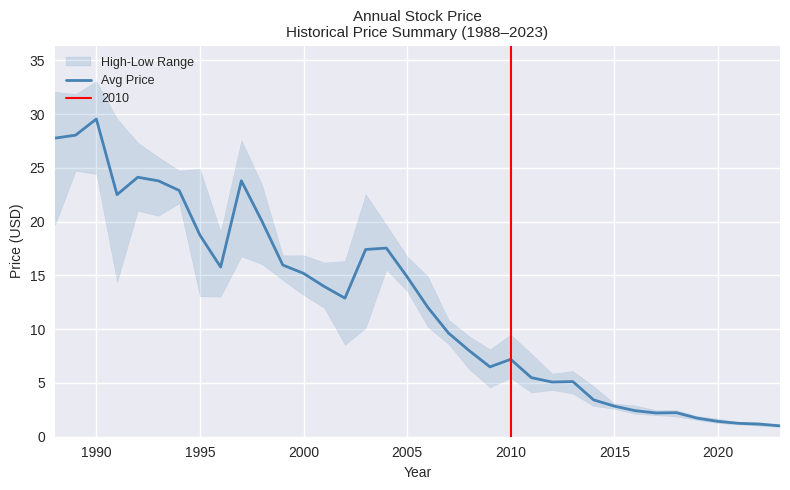

How many interior local peaks (higher than both neighbors) does the data have?

7